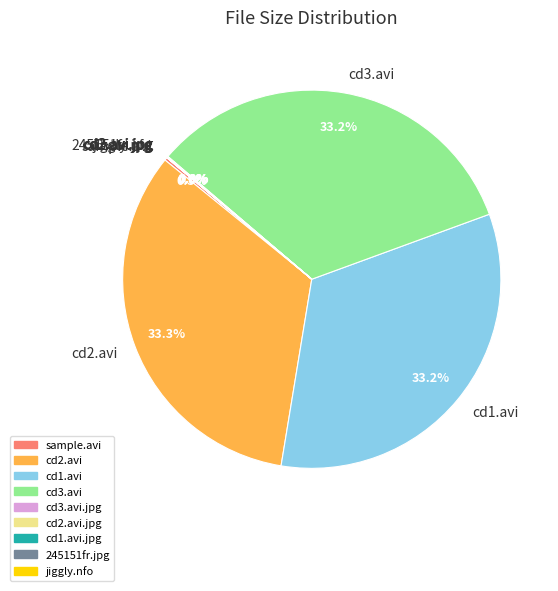

Is there any slice that represents more than half of the pie?

No